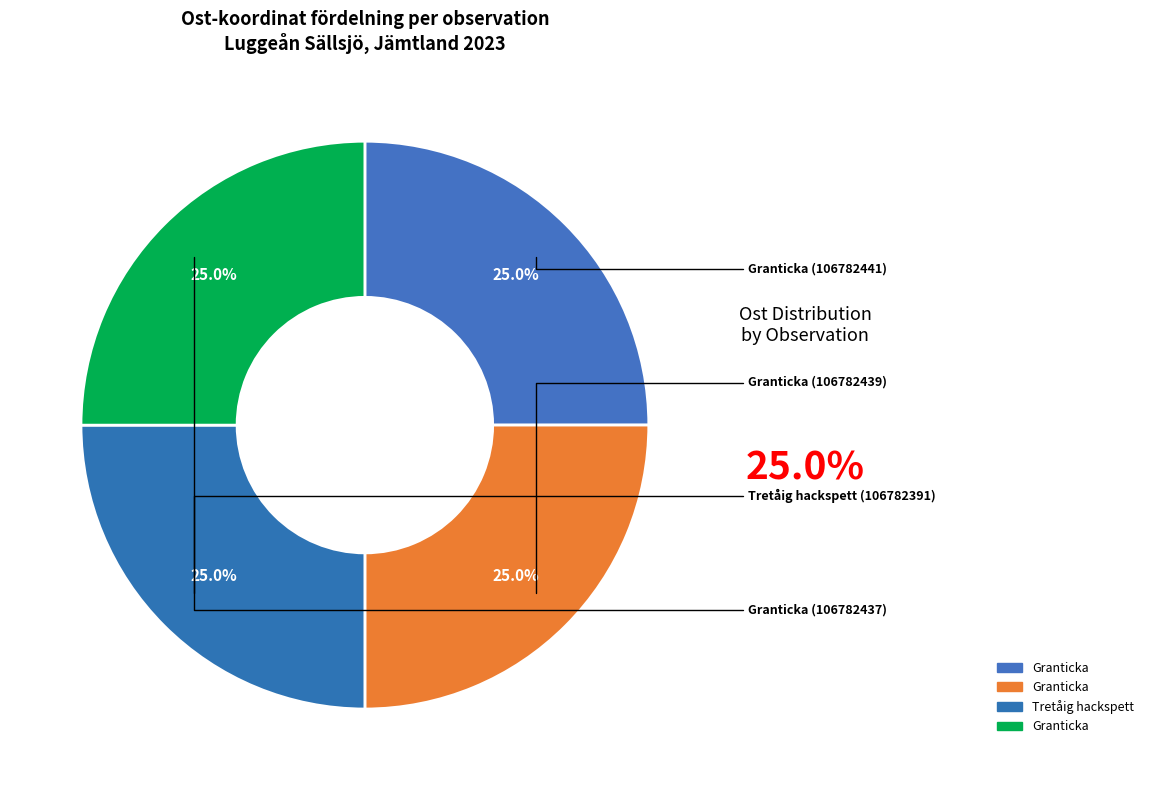

What is the smallest slice in the pie chart?

Granticka (106782441)